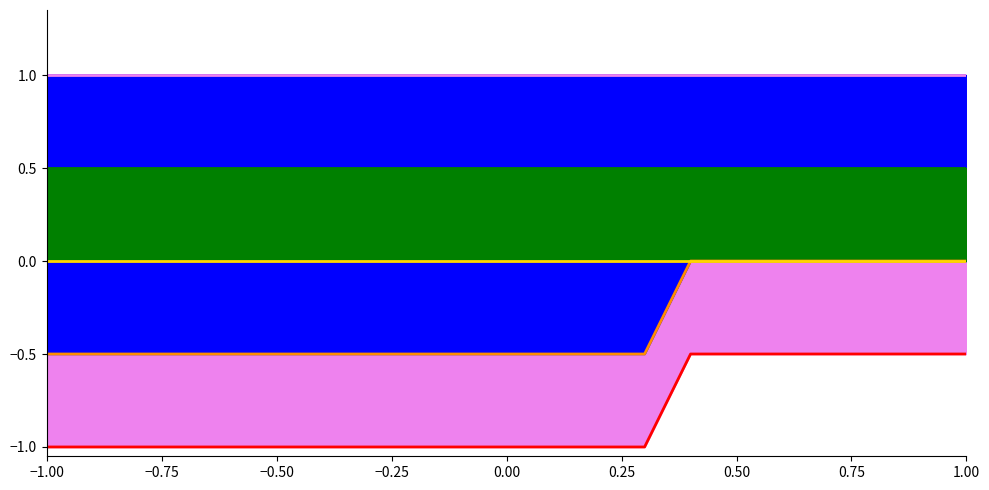

What is the spread (max minus min) of values at −0.50?

2.0